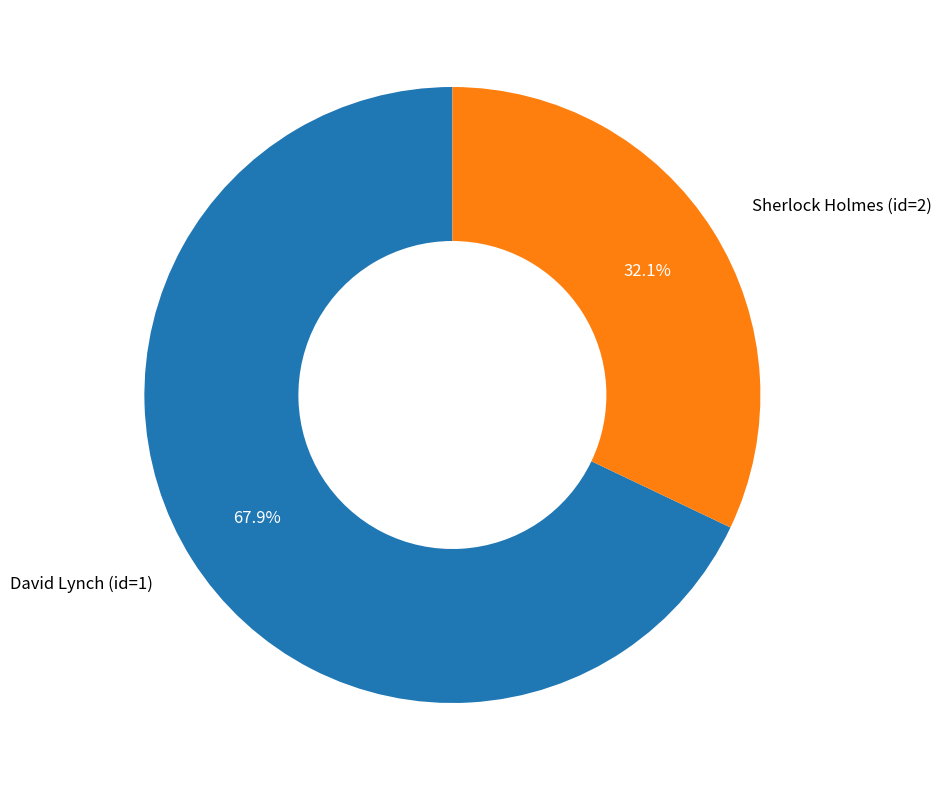

Which has a higher value, Sherlock Holmes (id=2) or David Lynch (id=1)?

David Lynch (id=1)